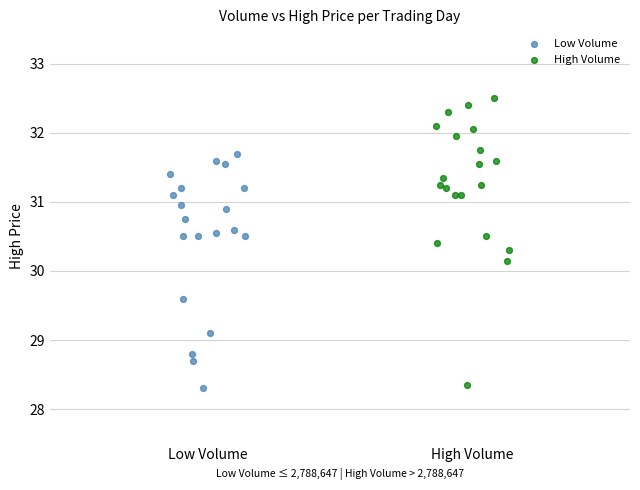

Which series has the widest spread of Y values?

High Volume